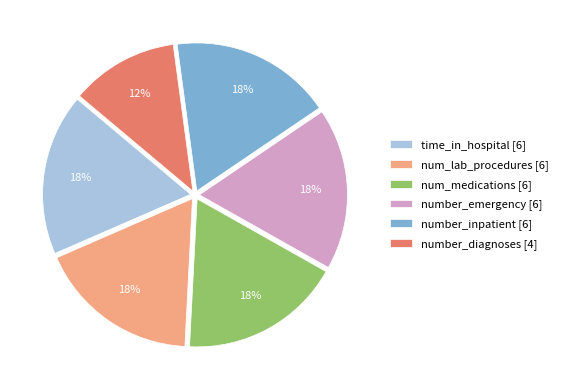

How many slices are in this pie chart?

6